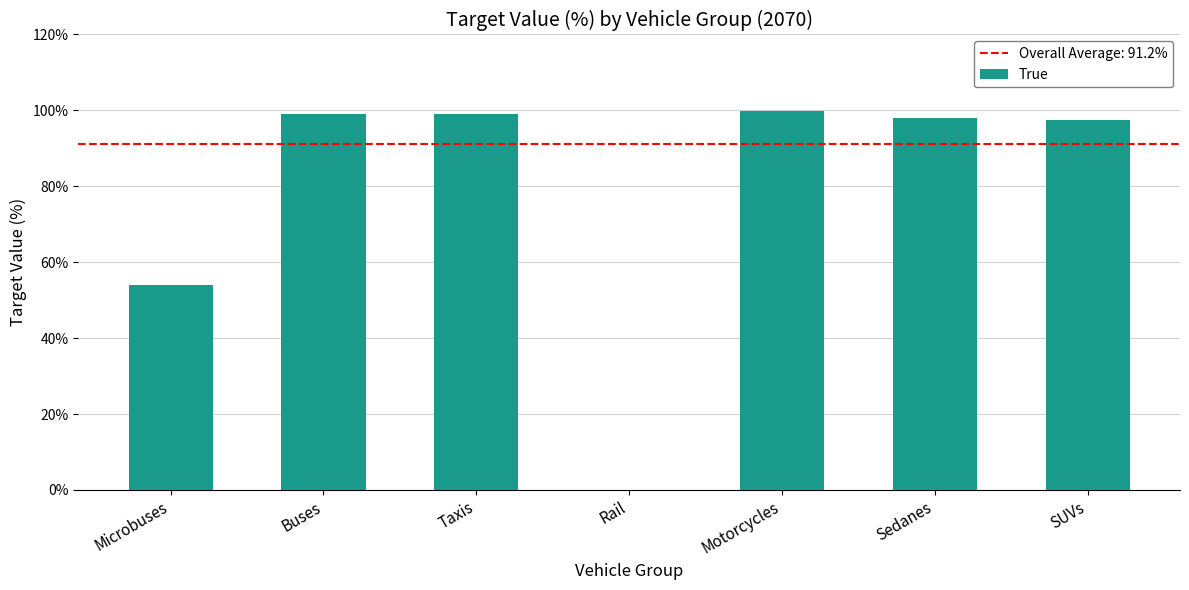

What value does the data have at Taxis?

99.0